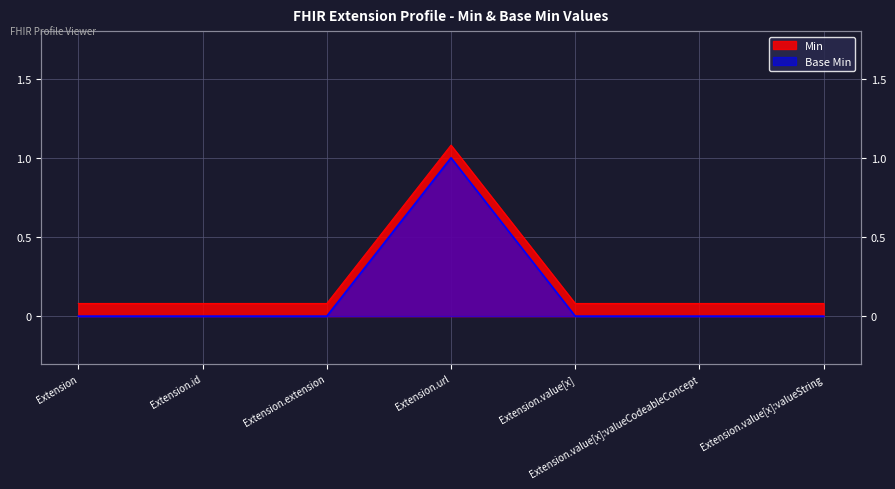

Reading left to right, list all the values displayed in this chart.

Min: Extension=0.1	Extension.id=0.1	Extension.extension=0.1	Extension.url=1.1	Extension.value[x]=0.1	Extension.value[x]:valueCodeableConcept=0.1	Extension.value[x]:valueString=0.1
Base Min: Extension=0.0	Extension.id=0.0	Extension.extension=0.0	Extension.url=1.0	Extension.value[x]=0.0	Extension.value[x]:valueCodeableConcept=0.0	Extension.value[x]:valueString=0.0